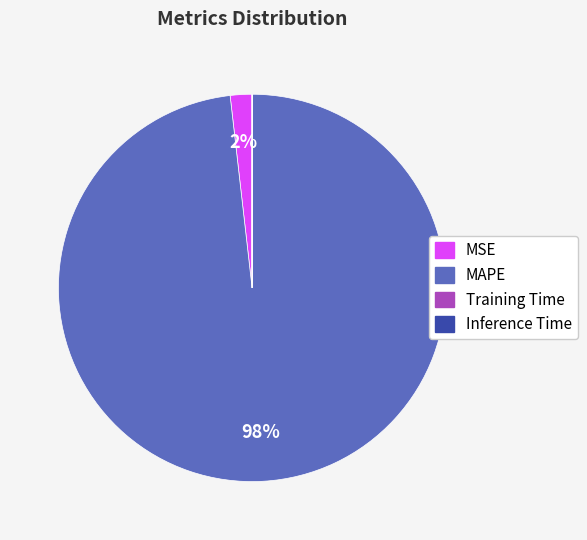

To the nearest percent, what portion does MSE represent?

2%